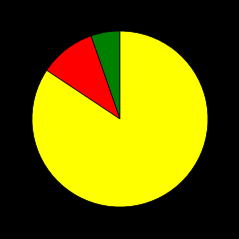

Is there any slice that represents more than half of the pie?

Yes